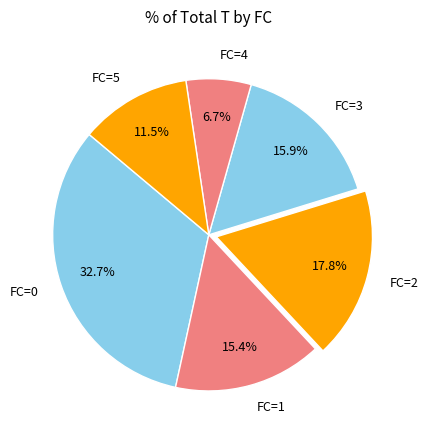

Does FC=3 represent more than half of the total?

No